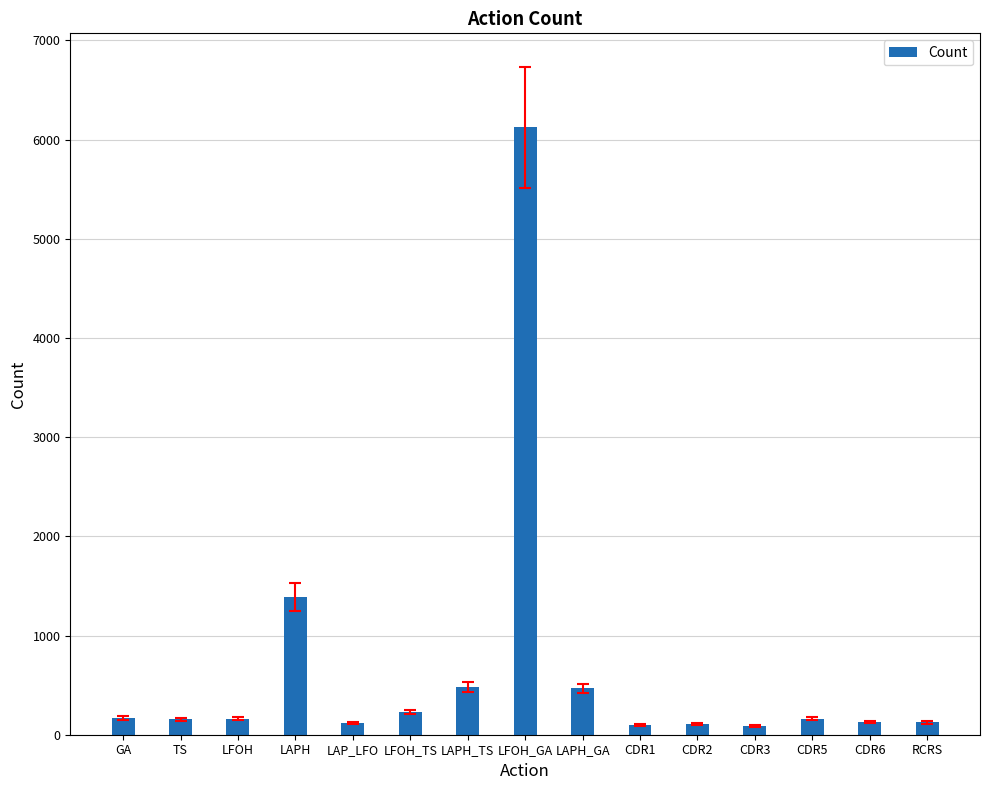

What is the difference between the values at LFOH_GA and CDR1?

6025